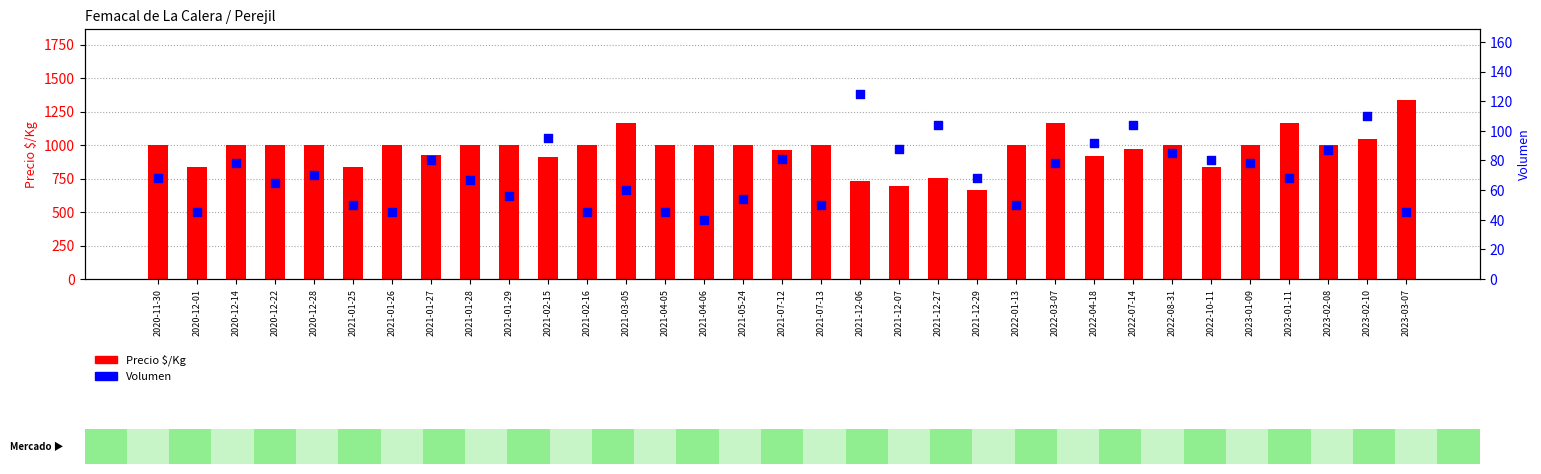

What are all the series names shown in the legend?

Precio $/Kg, Volumen